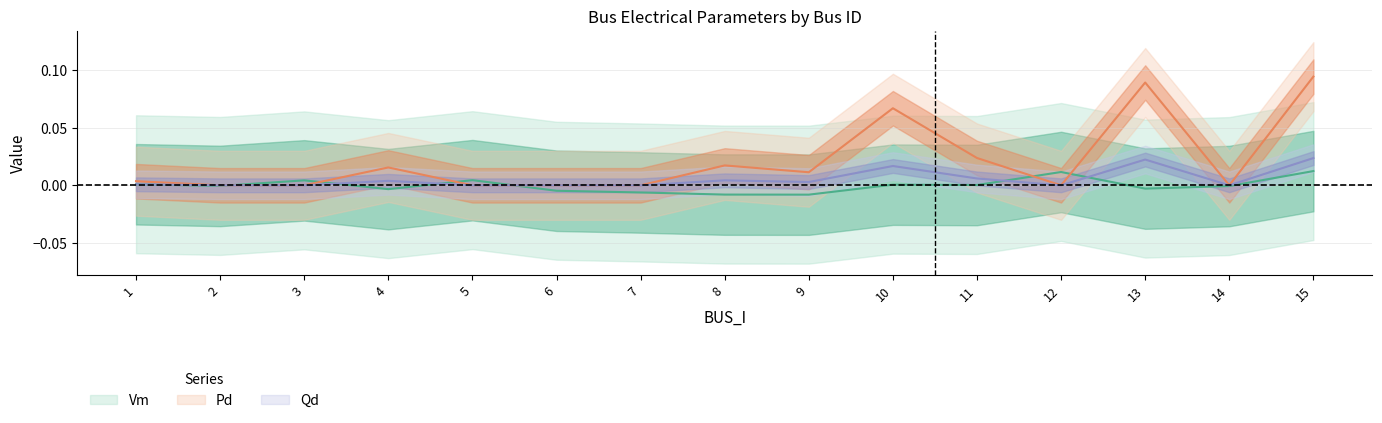

Is the value of Qd at 14 greater than the value of Vm at 13?

Yes